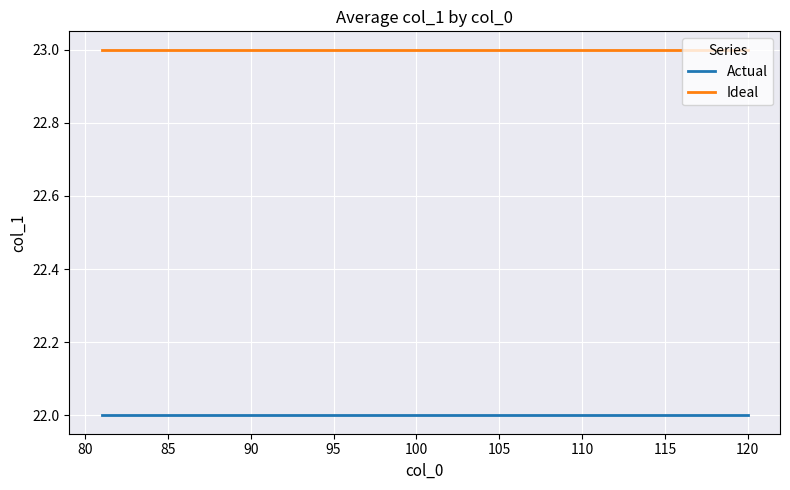

List the series in order of their peak value, highest first.

Ideal, Actual